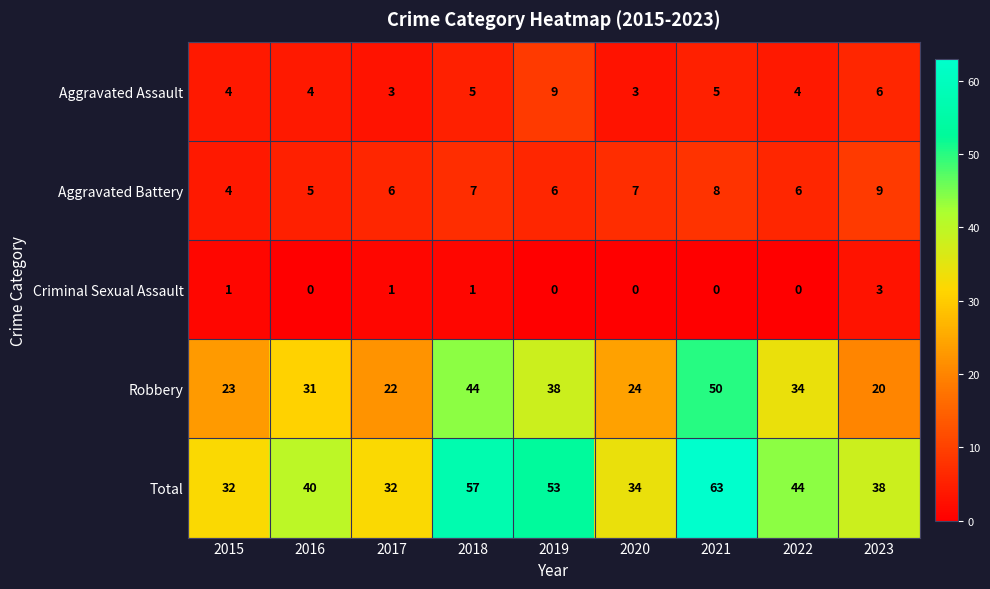

Is it true that Aggravated Assault equals 5 at 2018?

True